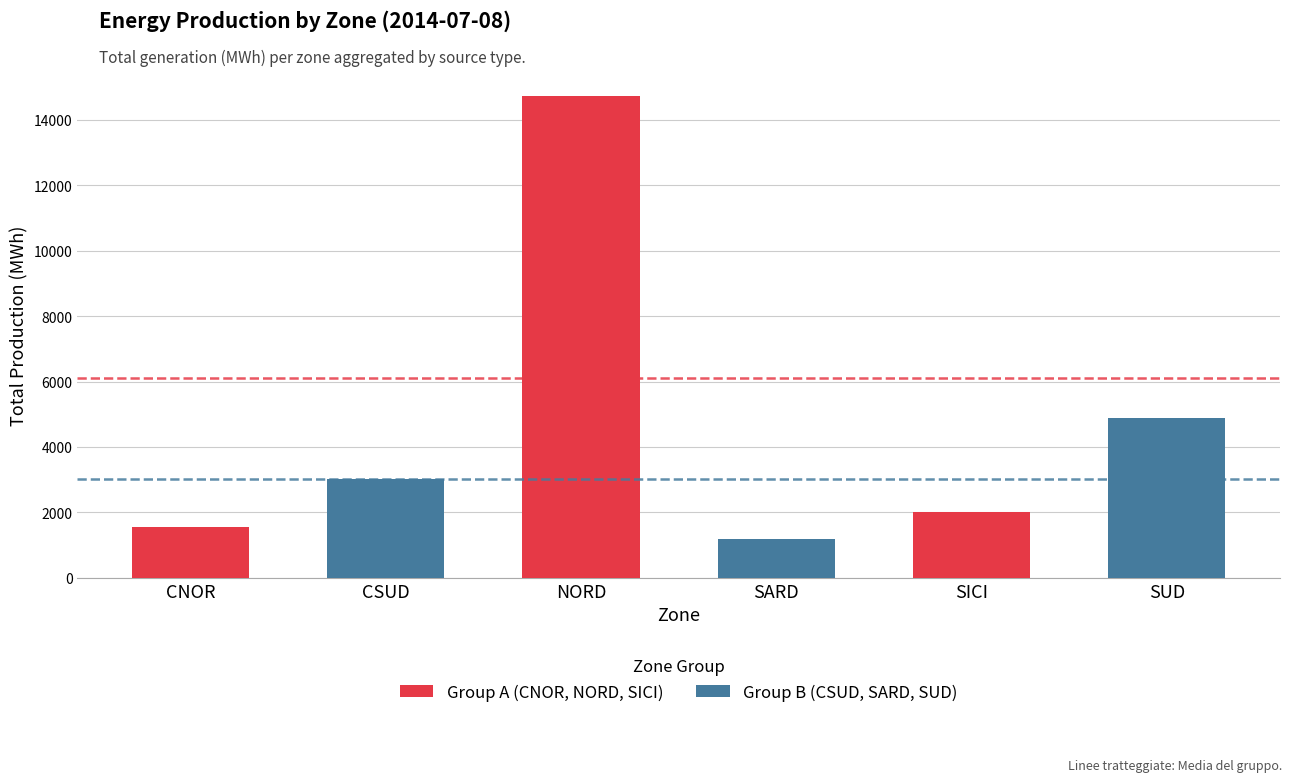

List the labels in order of Group A (CNOR, NORD, SICI) value, largest first.

NORD, SICI, CNOR